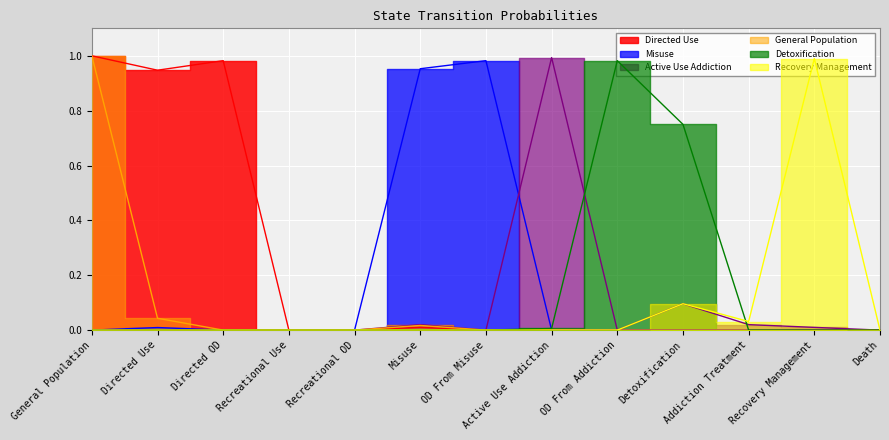

What is the label of the 10th point from the left?

Detoxification